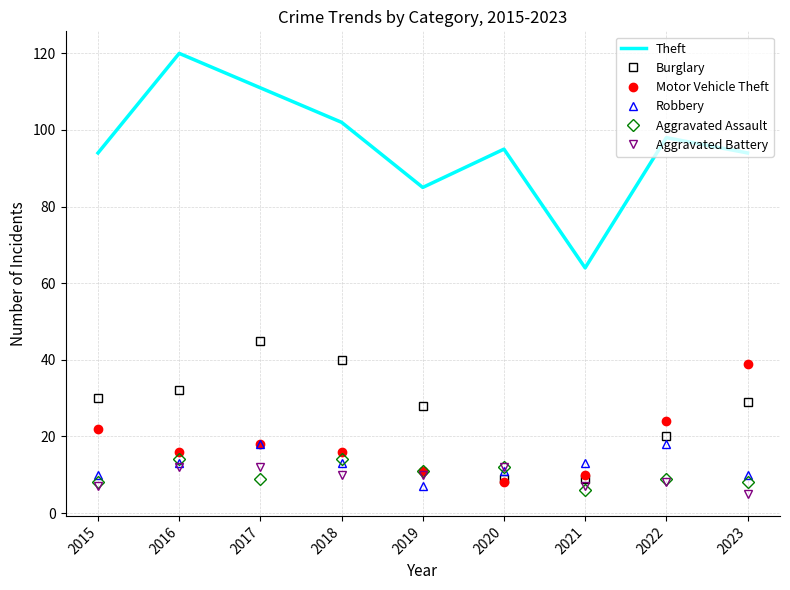

Which category has the highest value in the Theft series?

2016